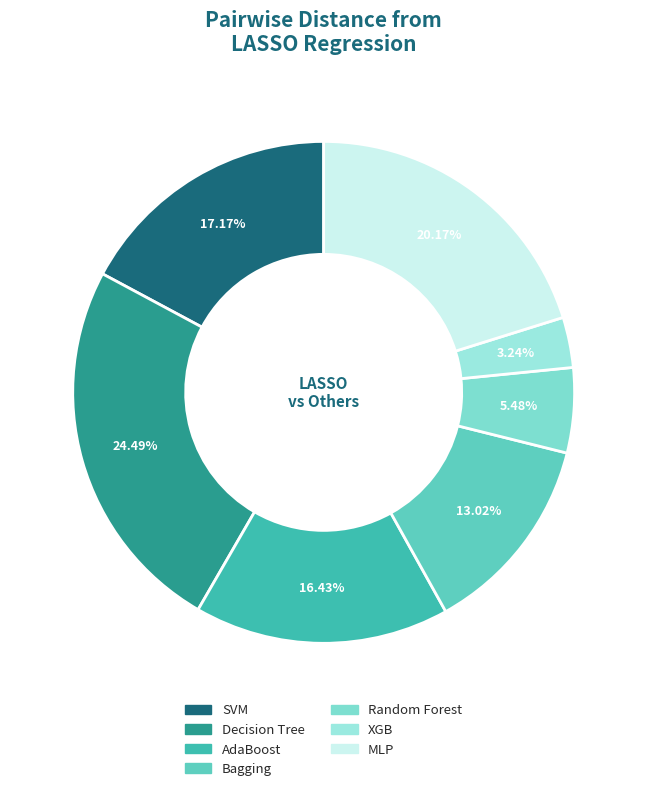

How many segments does this pie chart have?

7